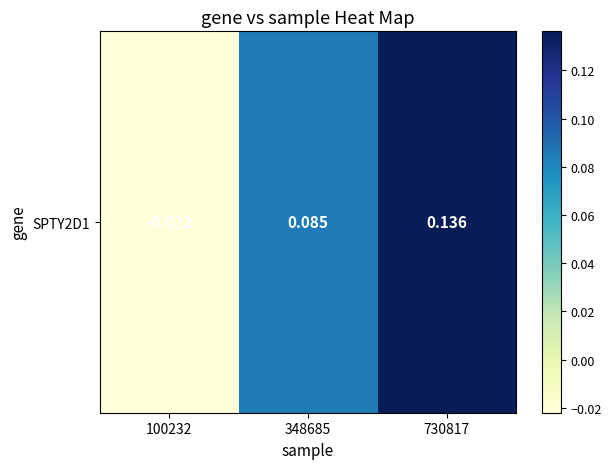

Reading left to right, what are all the values shown in this chart?

-0.0	0.1	0.1